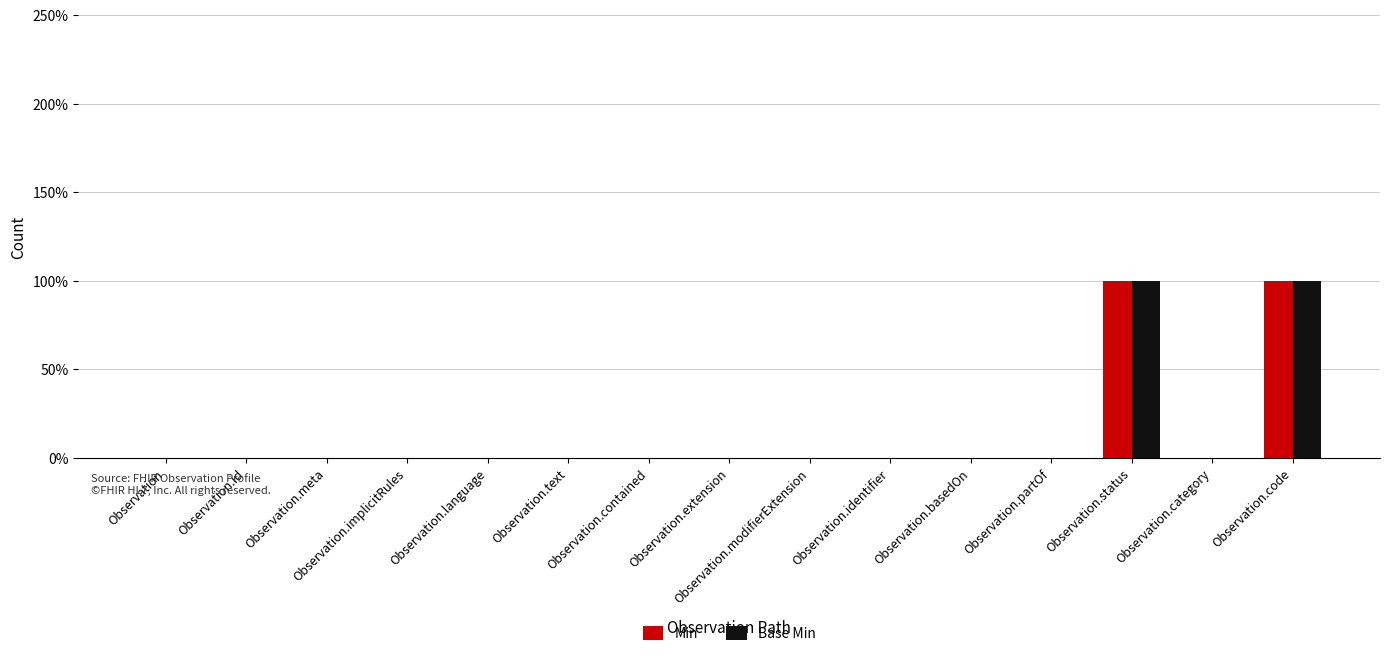

What are all the series names shown in the legend?

Min, Base Min